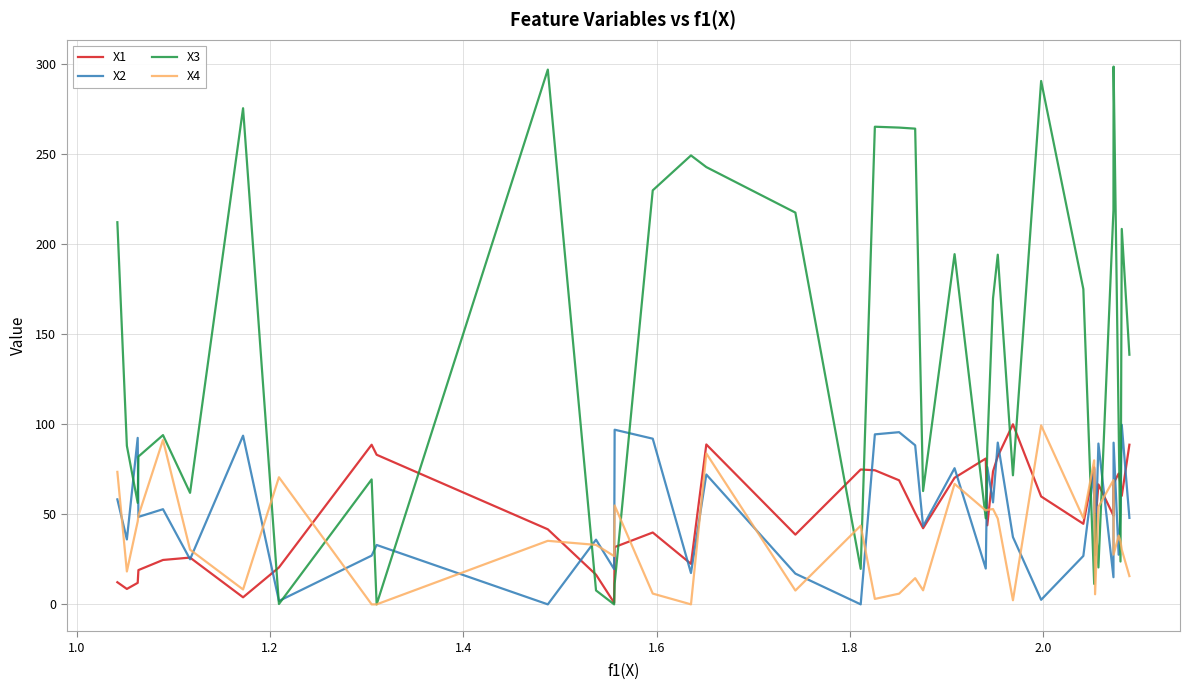

What is the highest value of the X2 series?

99.7